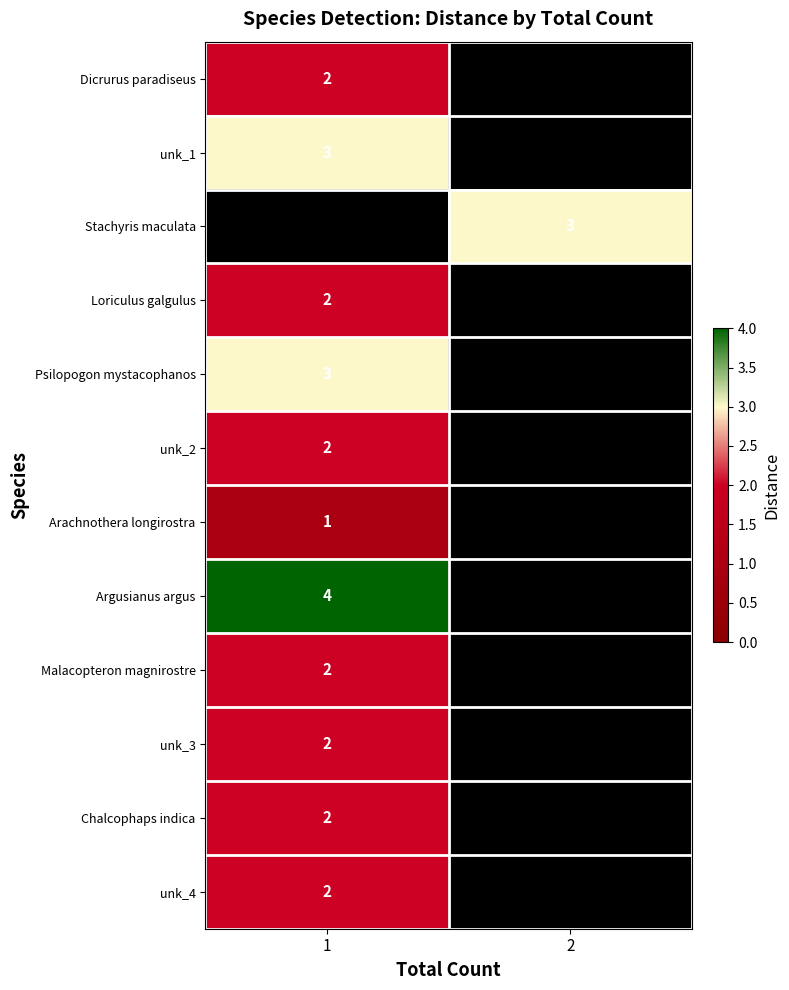

True or false: Argusianus argus has a value of 7 at 1.

False